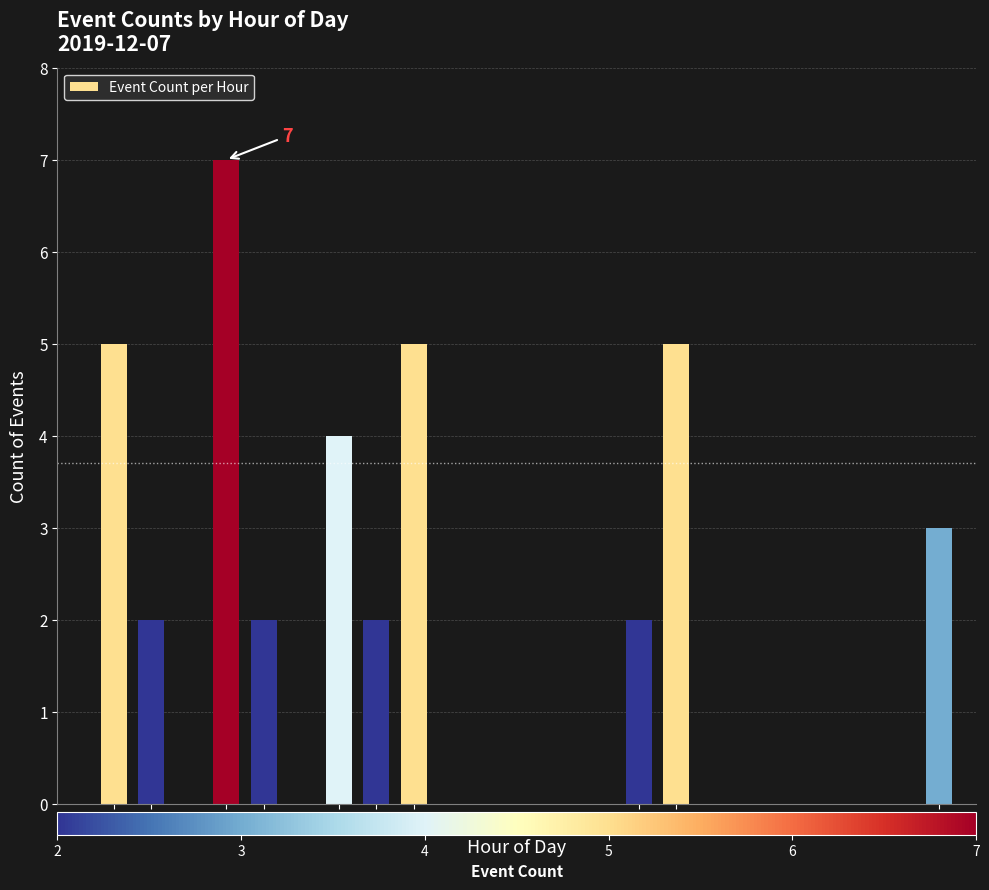

Reading left to right, transcribe all the data shown in this chart.

5	2	7	2	4	2	5	2	5	3